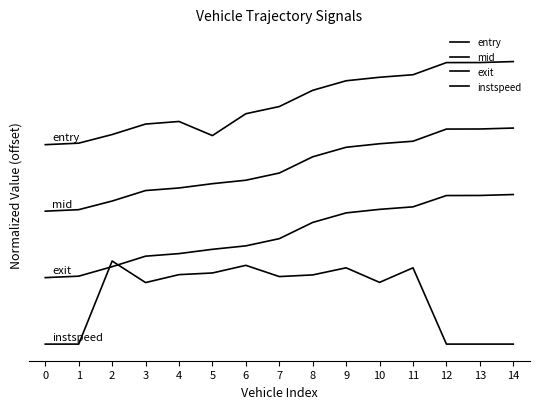

Which series has the largest total across all categories?

entry